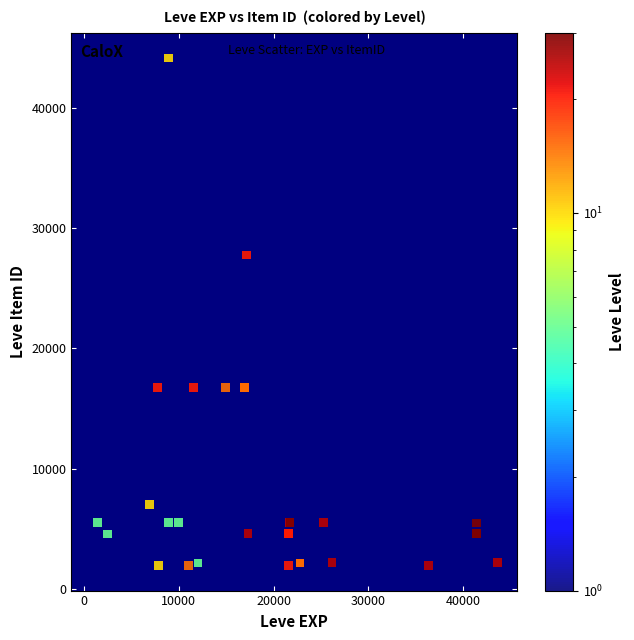

What Y value in the scatter plot is closest to 23053?

27772